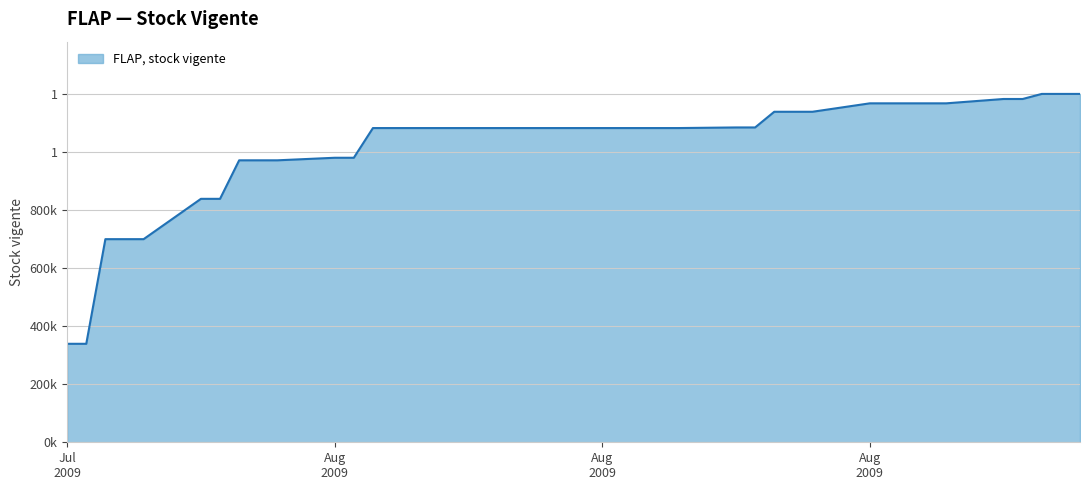

At which category does the chart reach its minimum across all series?

Jul 2009